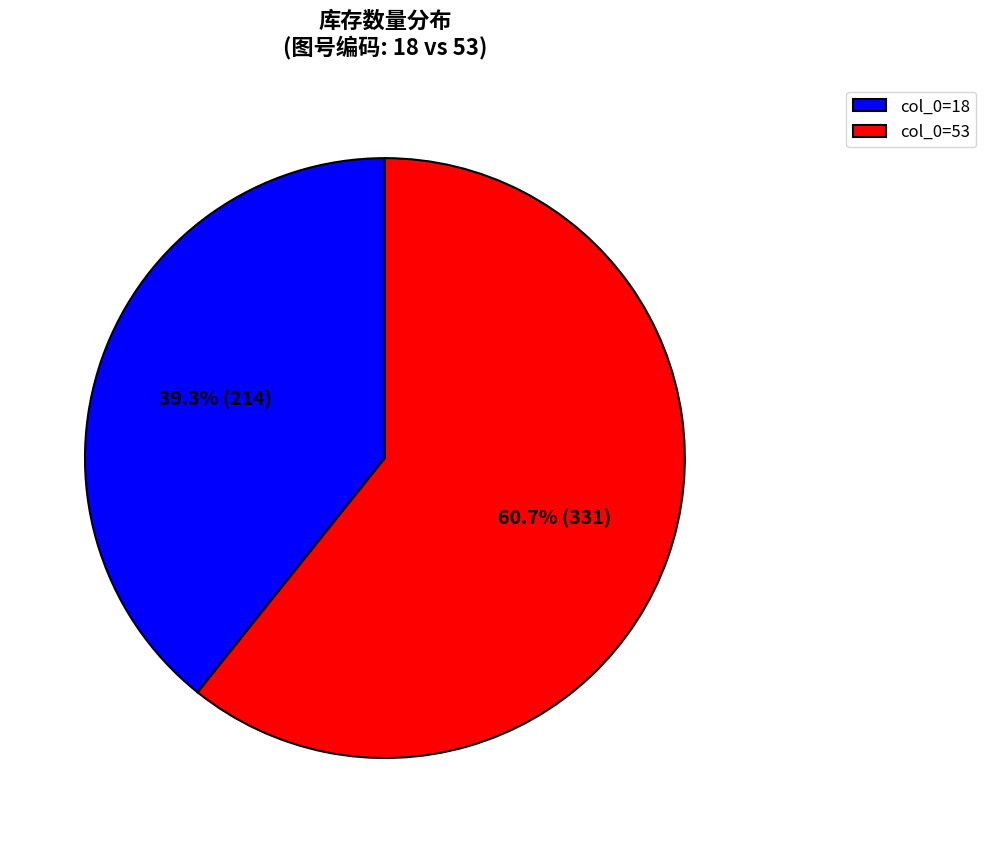

Between col_0=18 and col_0=53, which is larger?

col_0=53